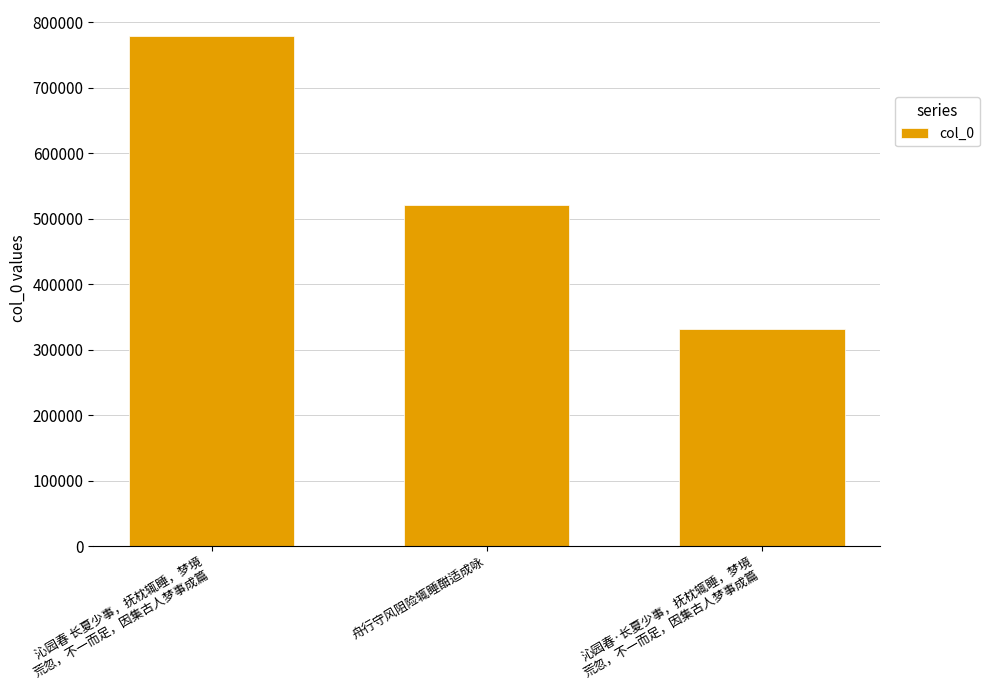

How many distinct data groups are displayed?

1